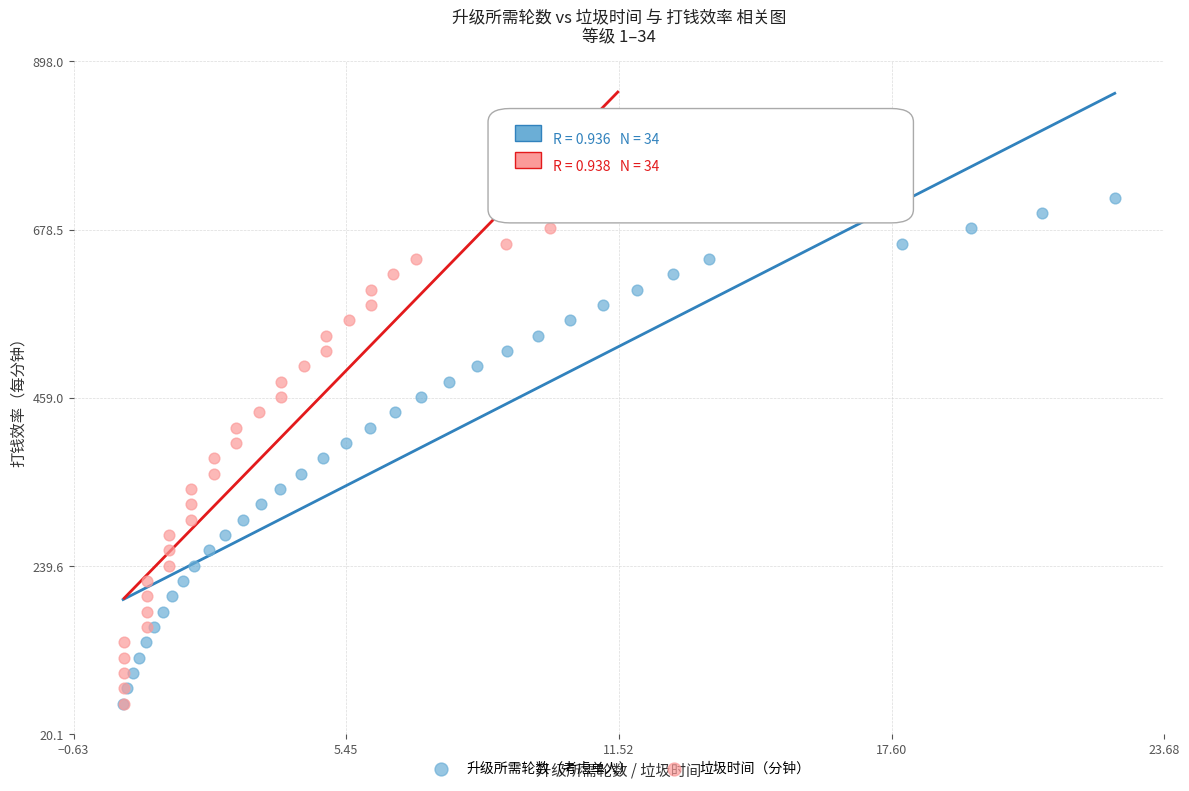

What are all the series names shown in the legend?

升级所需轮数（考虑单人）, 垃圾时间（分钟）